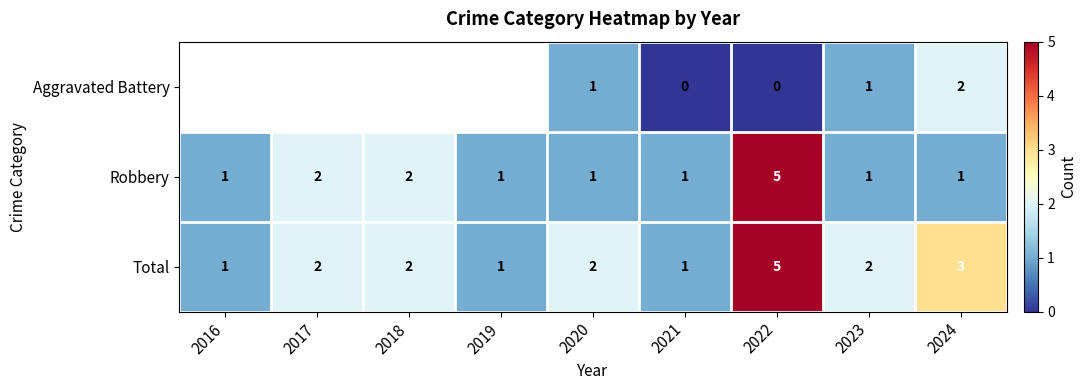

Rank the series at 2024 from lowest to highest value.

Robbery, Aggravated Battery, Total